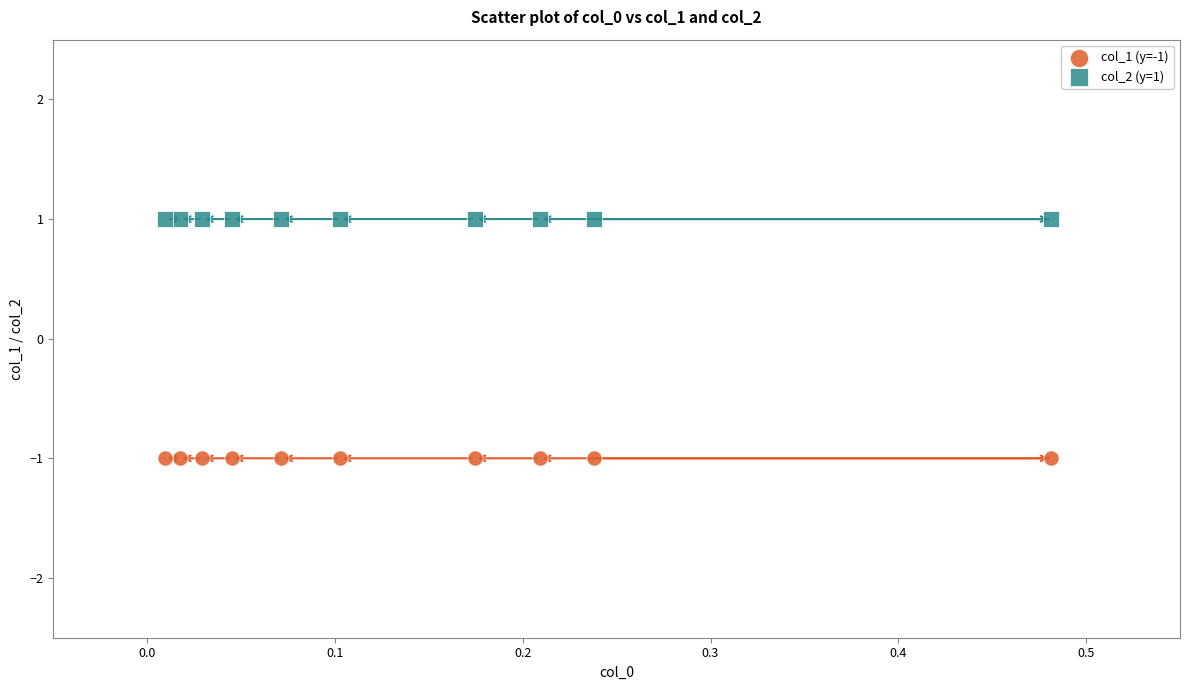

Which series reaches the minimum Y coordinate?

col_1 (y=-1)